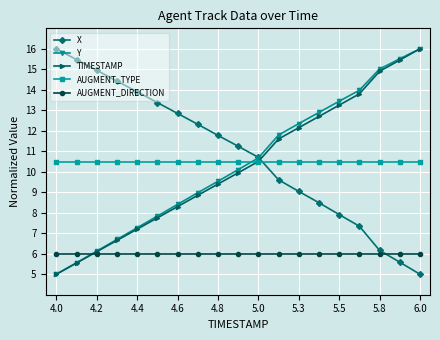

How many data points in TIMESTAMP are above 9?

11